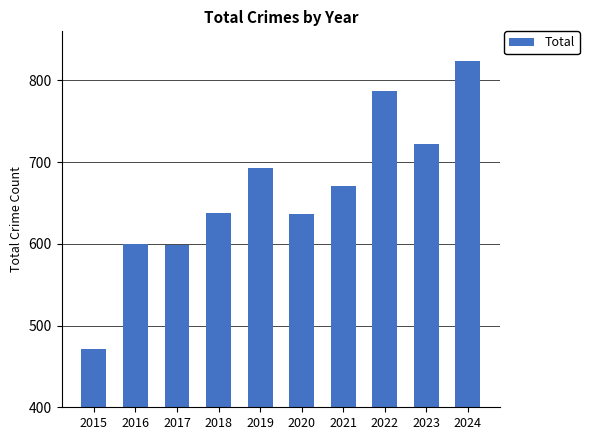

Is it true that the value at 2016 is 600?

True